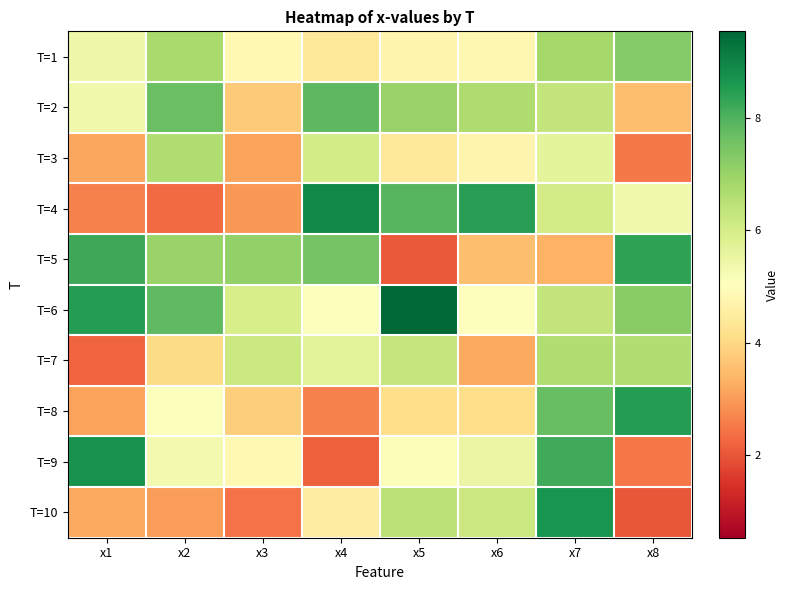

At how many categories does at least one series exceed 6?

8